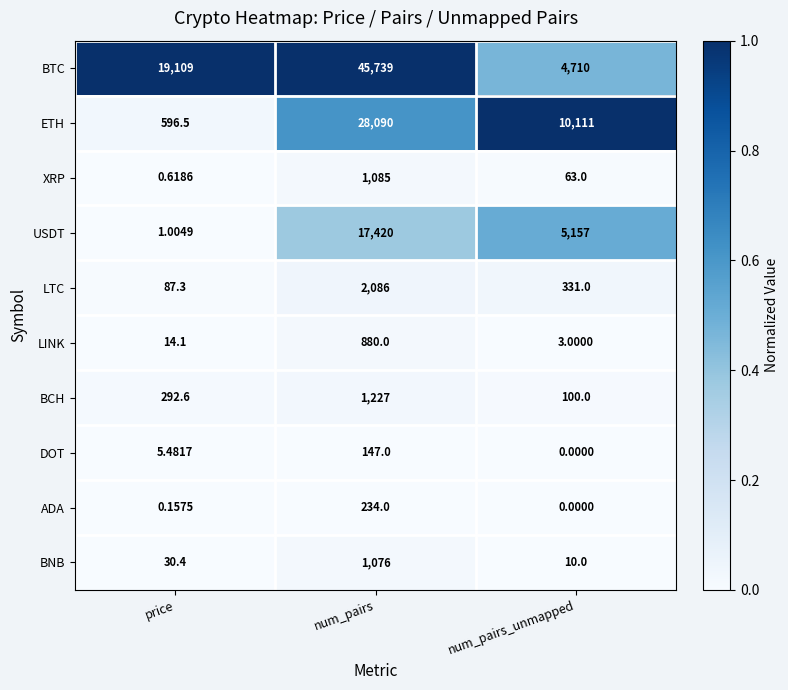

Where is USDT nearest to the value 8710?

num_pairs_unmapped